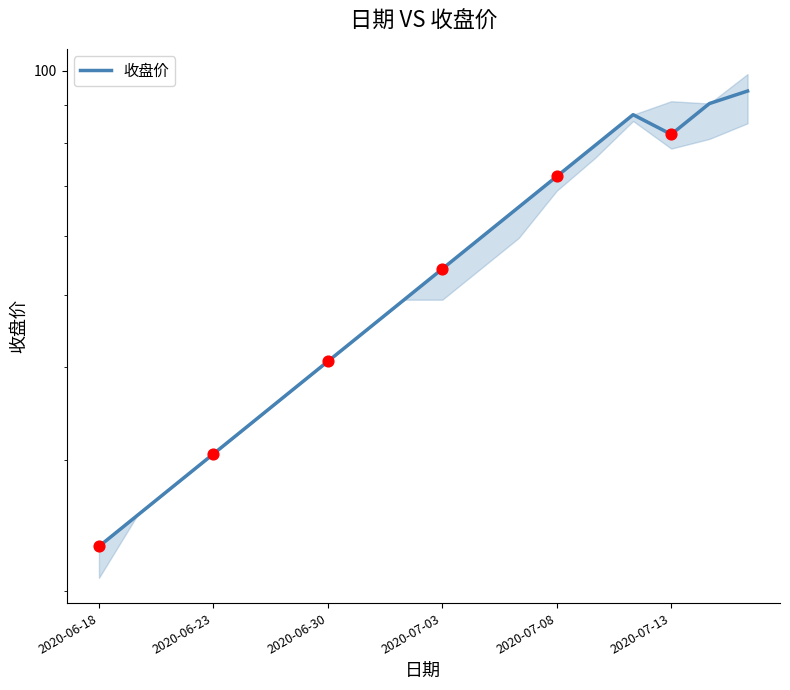

Approximately how many times larger is the value at 17 compared to 10?

1.6